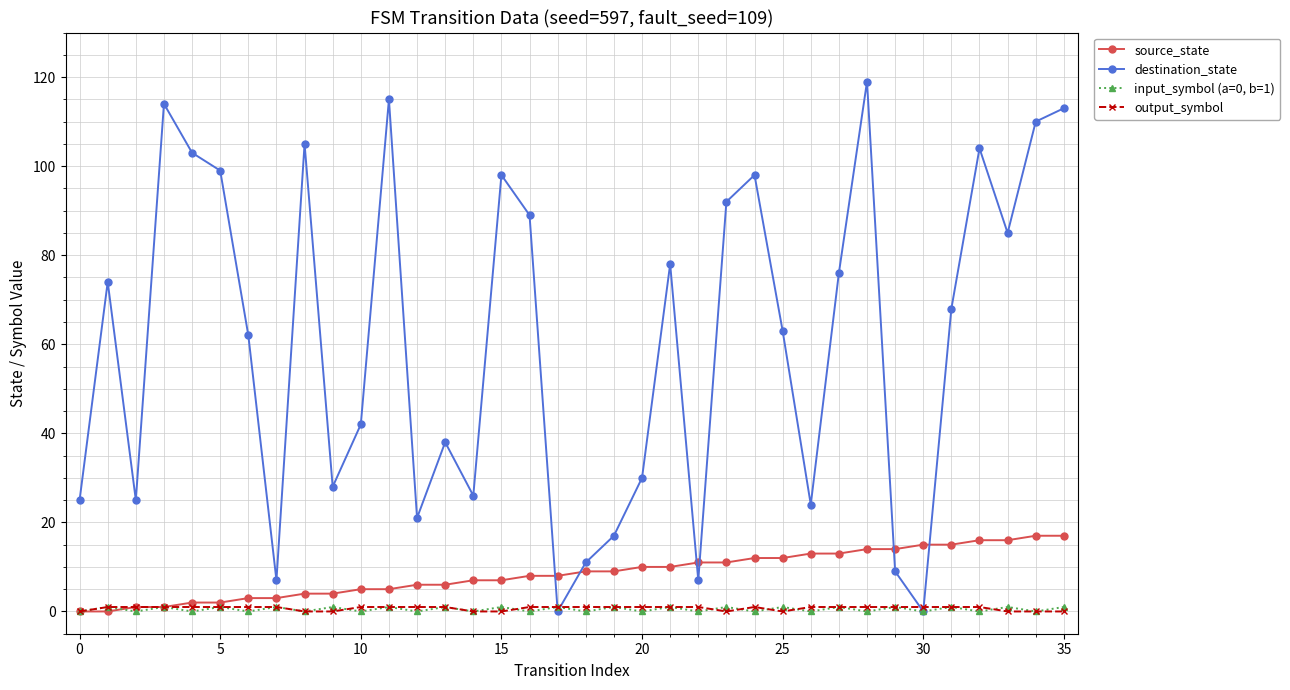

What are all the series names shown in the legend?

source_state, destination_state, input_symbol (a=0, b=1), output_symbol